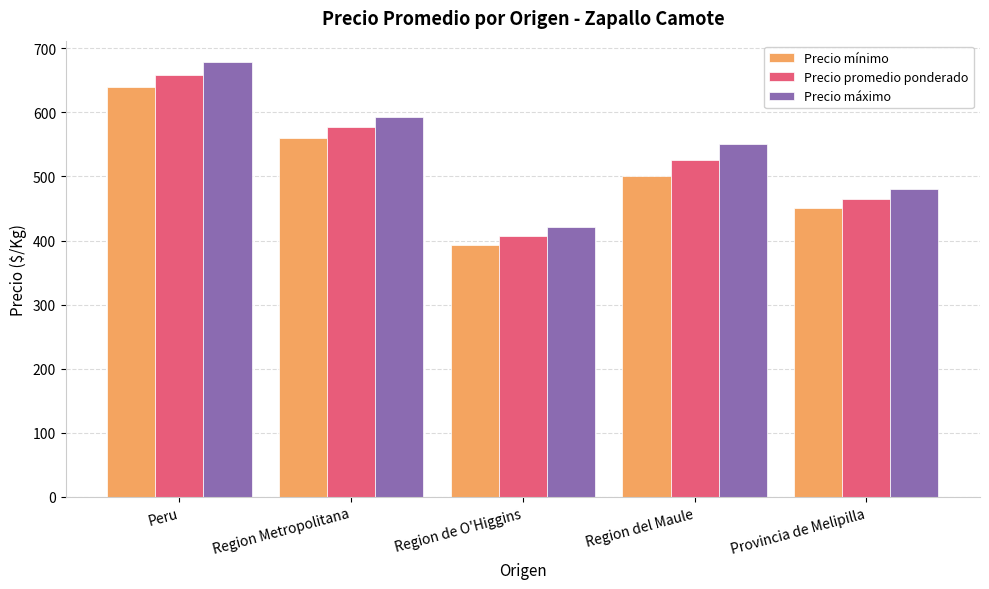

Rank the categories by Precio máximo value from highest to lowest.

Peru, Region Metropolitana, Region del Maule, Provincia de Melipilla, Region de O'Higgins